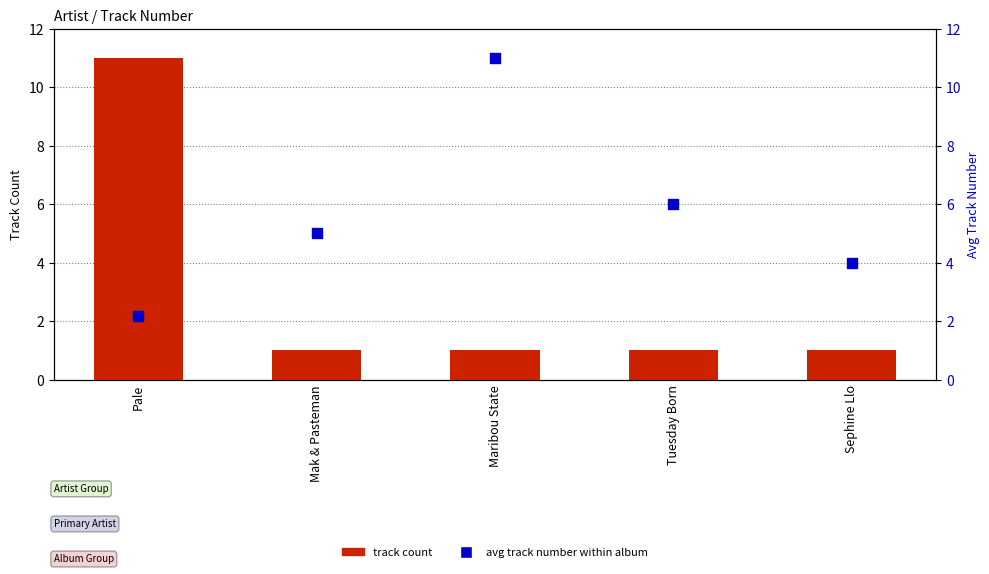

Is the value of avg track number within album at Maribou State greater than the value of track count at Sephine Llo?

Yes